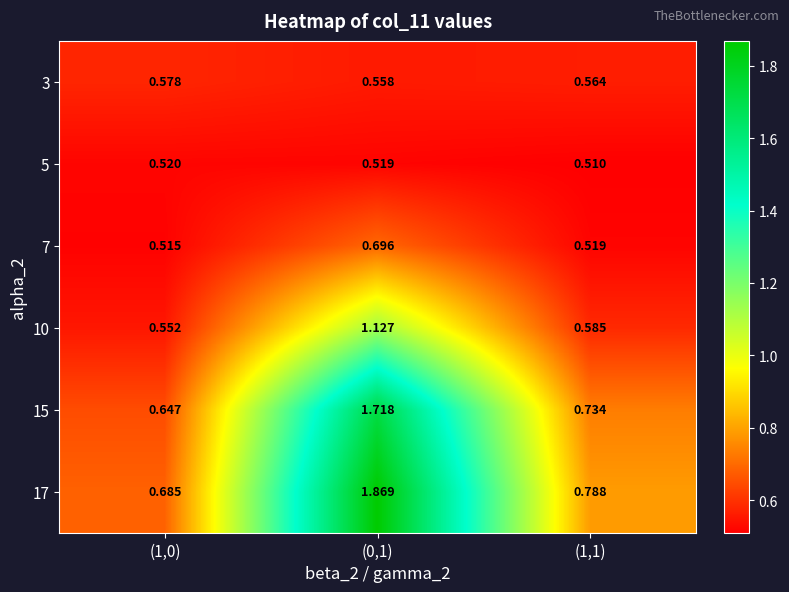

Is the value of 15 at (1,1) greater than the value of 17 at (1,1)?

No